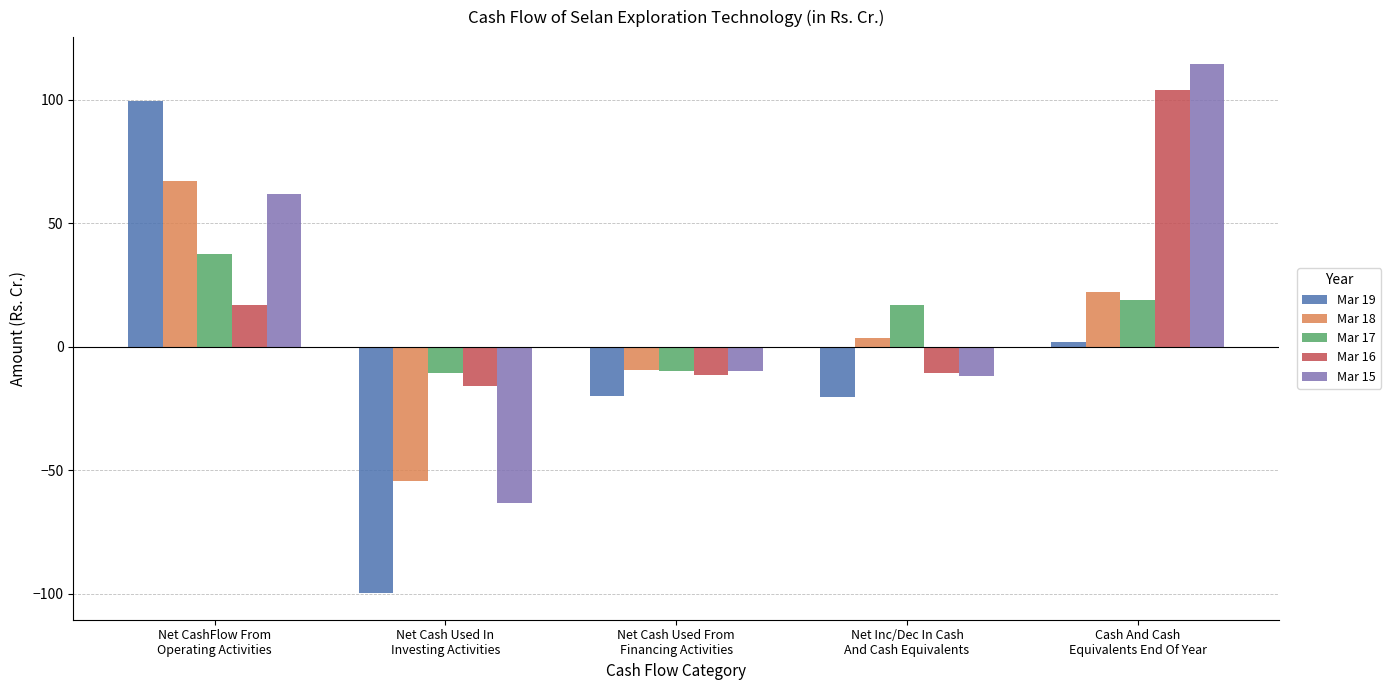

How many bars are there in total?

25